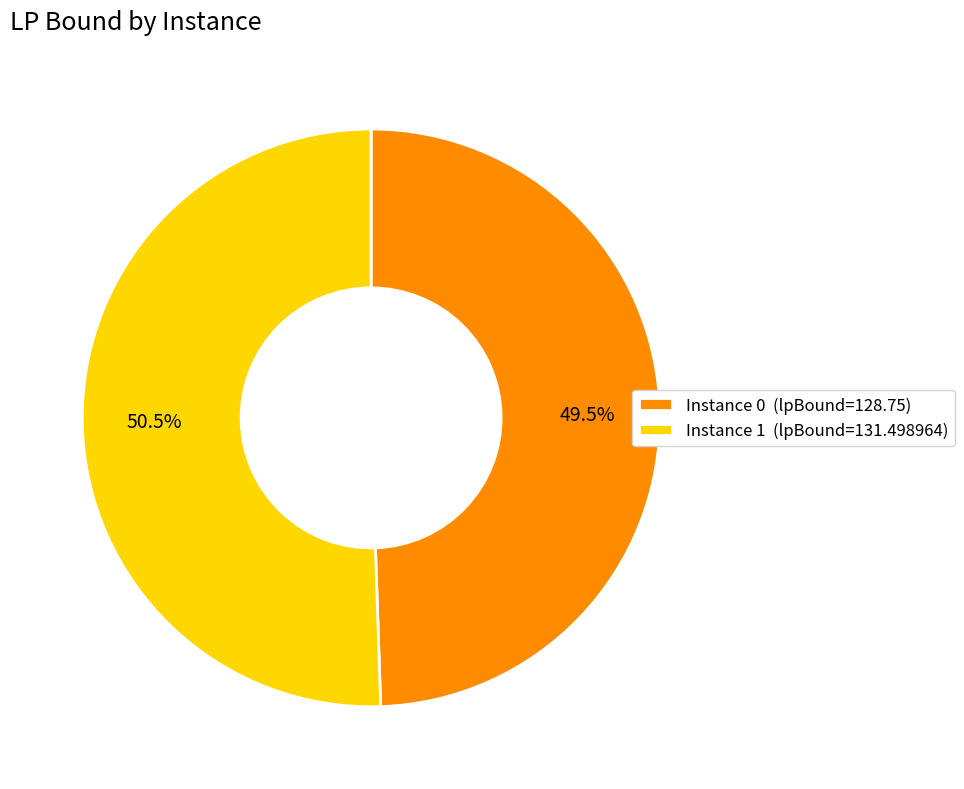

Do Instance 1 (lpBound=131.498964) and Instance 0 (lpBound=128.75) together represent more than half of the pie?

Yes